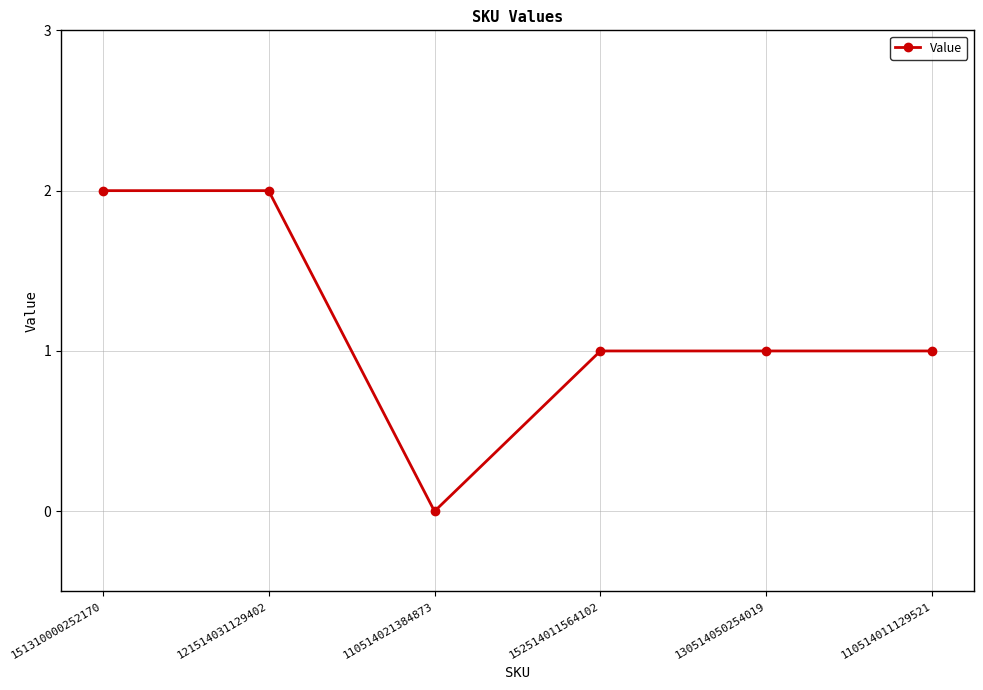

What is the difference between the maximum and minimum values?

2